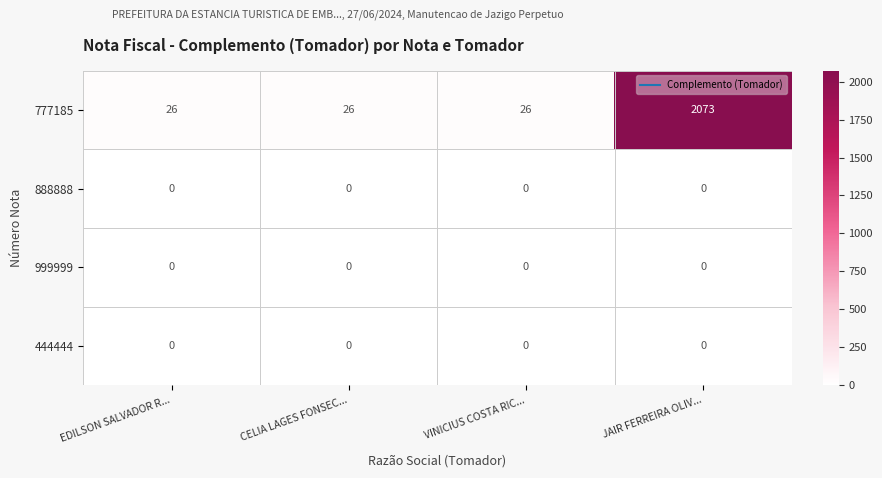

What is the maximum value shown in the chart?

2073